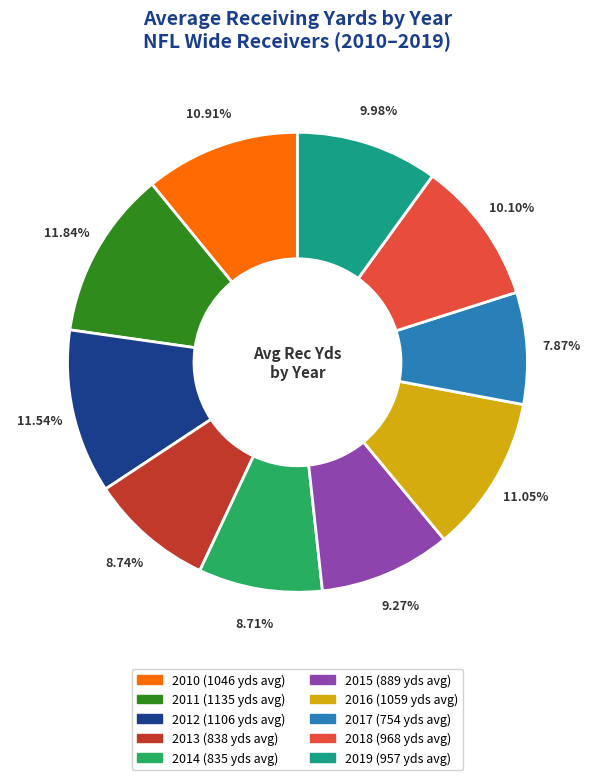

True or false: 2015 accounts for 16% of the total.

False